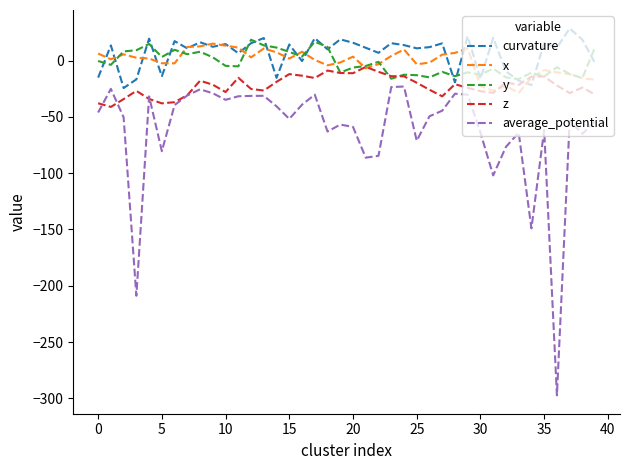

What is the maximum value for average_potential?

-23.1